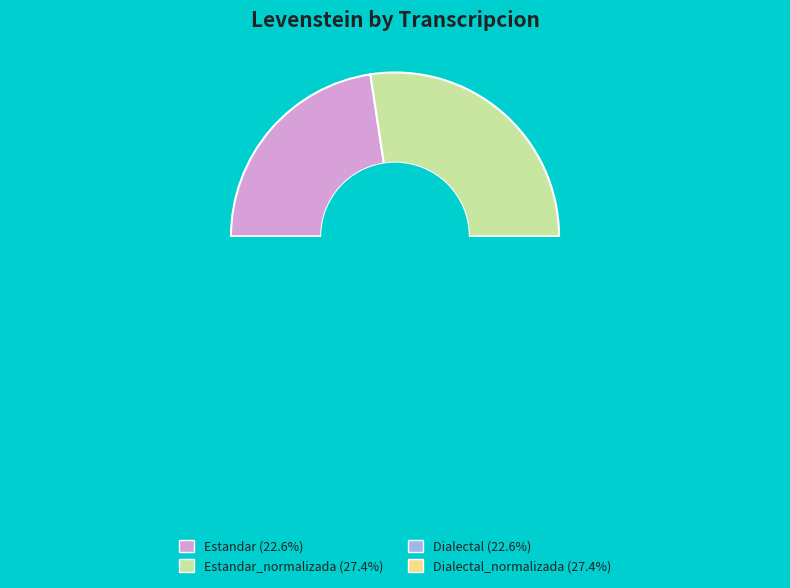

Which slice is the smallest?

Estandar